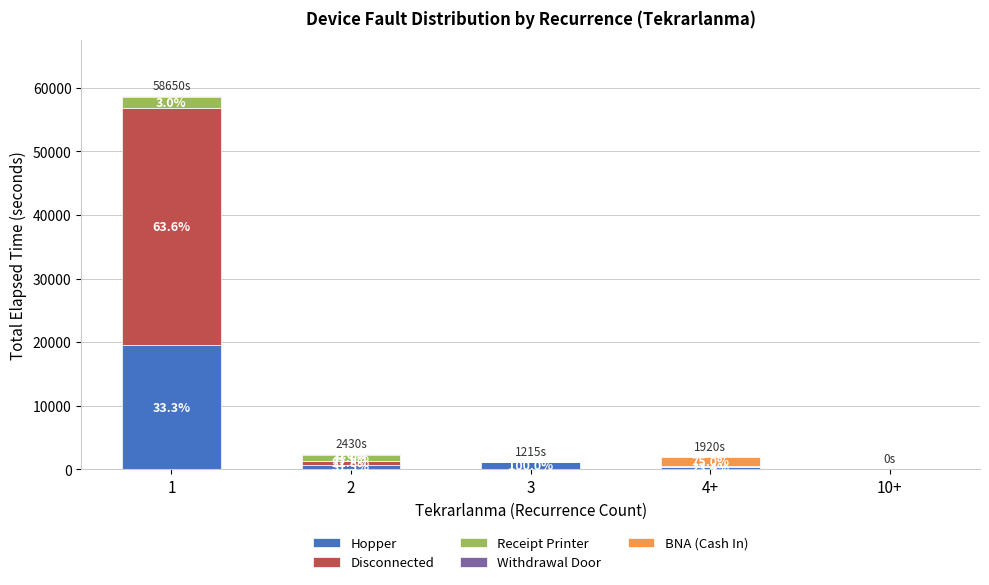

What is the highest value of the Hopper series?

19545